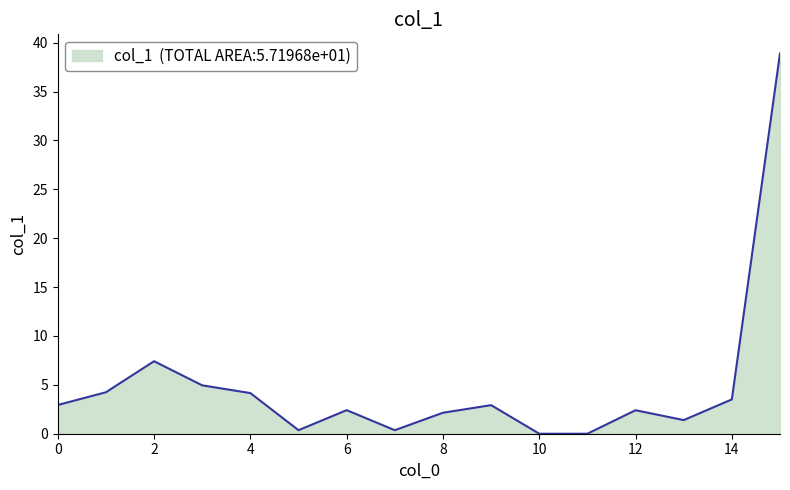

What is the difference between the maximum and minimum values?

38.9